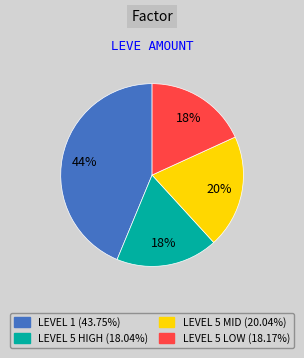

To the nearest percent, what is the difference between the largest and smallest slice percentages?

26%